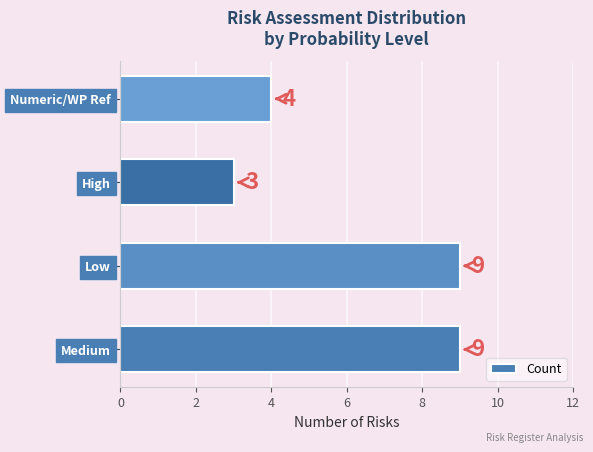

At which category does the chart reach its minimum across all series?

High